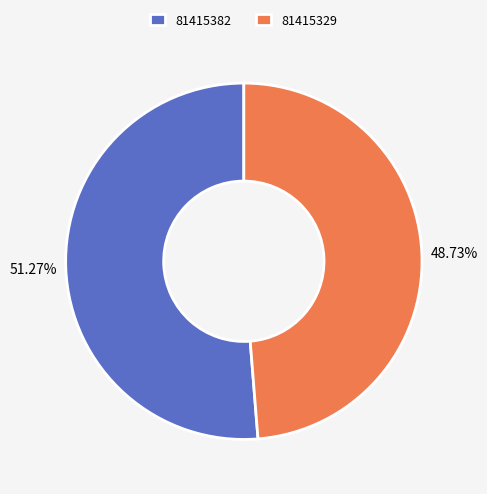

What is the smallest slice in the pie chart?

81415329